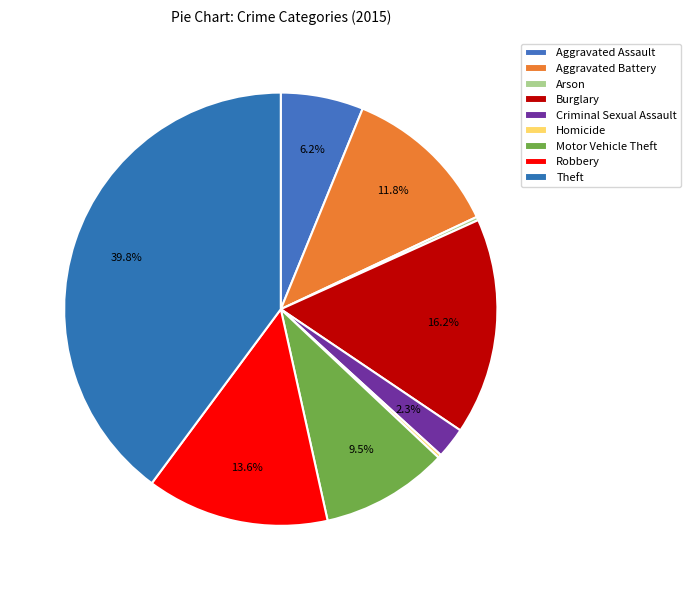

The Robbery slice represents 14% of the pie. True or false?

True